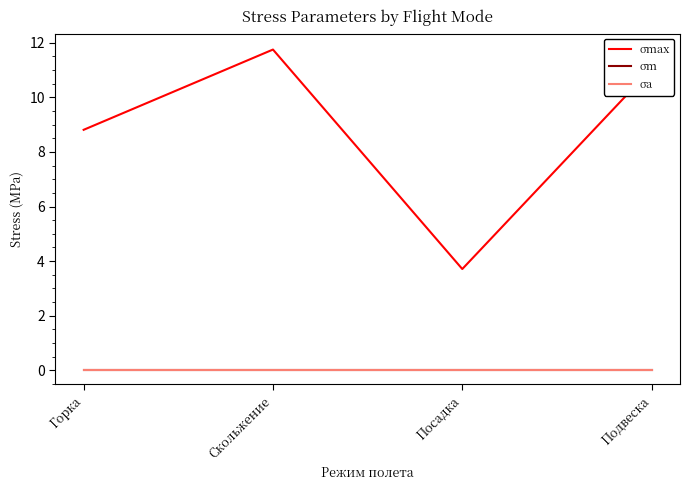

Reading left to right, list all the values displayed in this chart.

σmax: 8.8	11.8	3.7	11.1
σm: 0.0	0.0	0.0	0.0
σa: 0.0	0.0	0.0	0.0